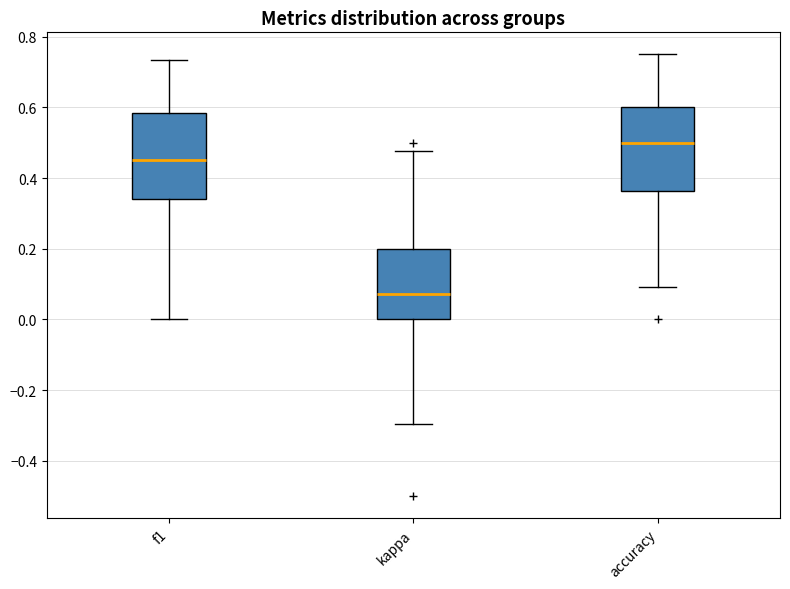

Reading left to right, read every box against the y-axis: the position of its median line, the range the box covers, and the ends of its whiskers. The values are not printed on the chart, so give them approximately, as read against the axis.

f1: median 0.46, box 0.34 to 0.58, whiskers 0.00 to 0.74
kappa: median 0.08, box 0.00 to 0.20, whiskers -0.30 to 0.48
accuracy: median 0.50, box 0.36 to 0.60, whiskers 0.10 to 0.76